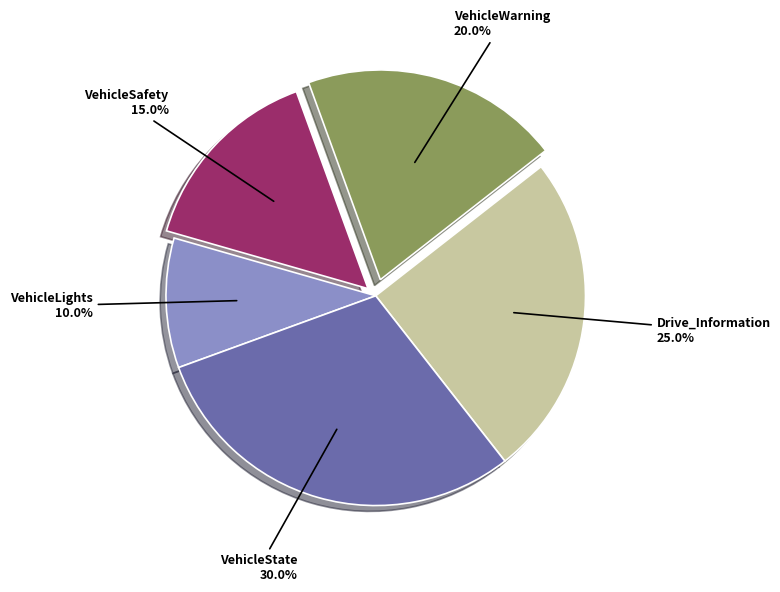

To the nearest percent, what is the difference between the VehicleState and VehicleSafety slice percentages?

15%